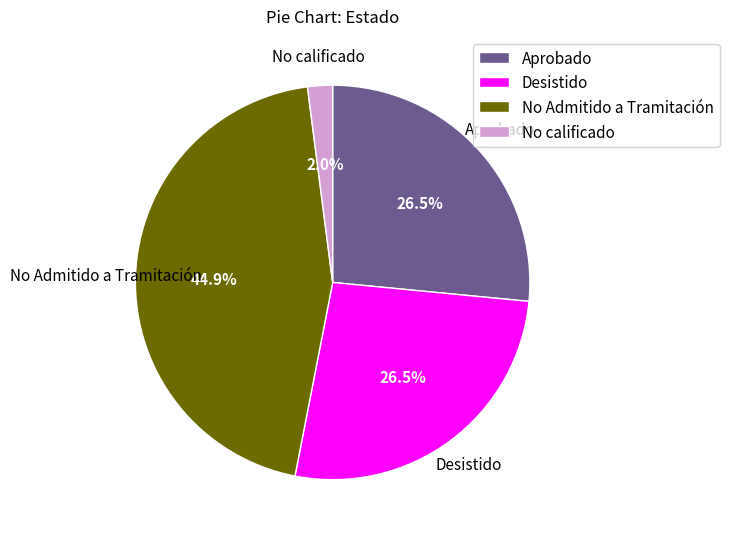

Is No Admitido a Tramitación the majority of the pie?

No